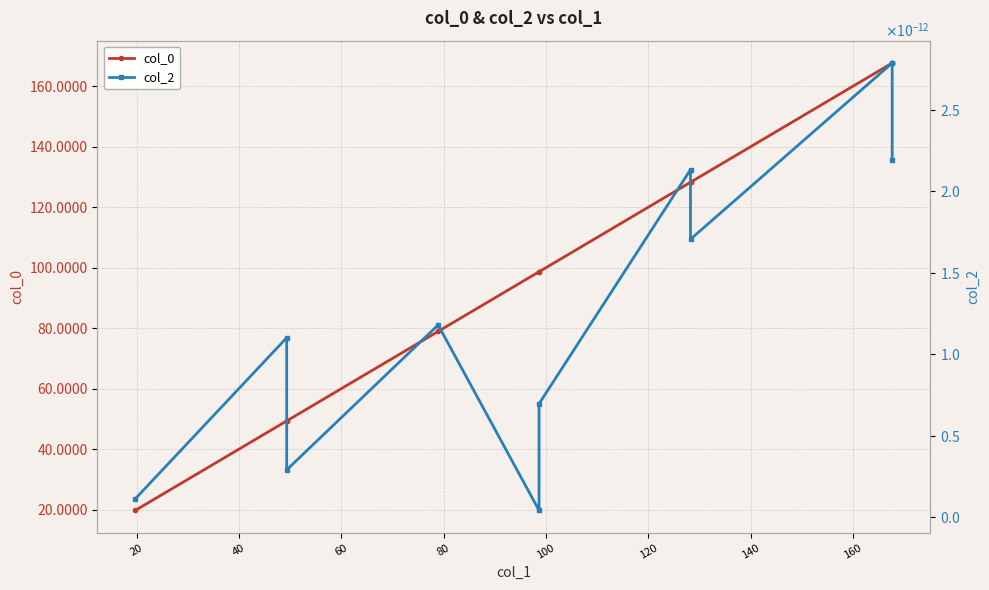

List the series in order of their overall mean, highest first.

col_0, col_2